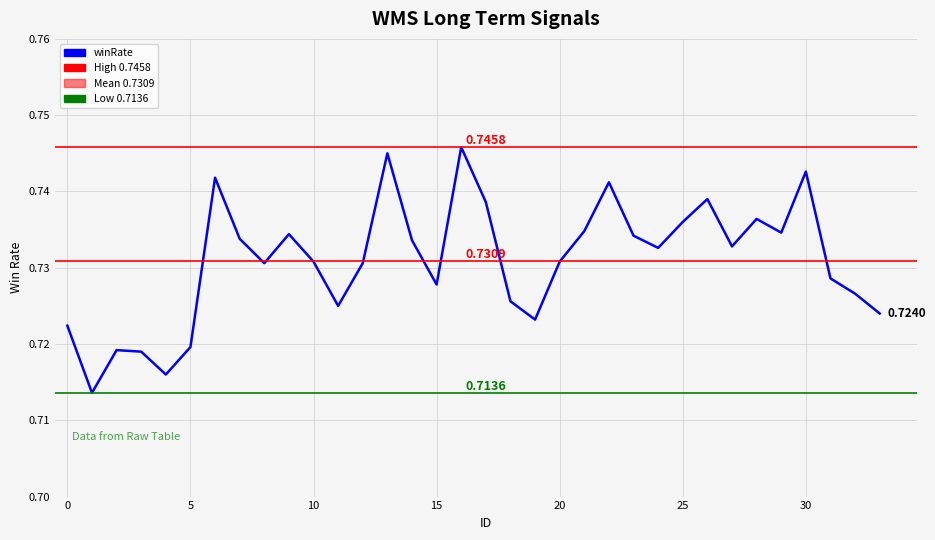

How many points are higher than both their immediate neighbors (excluding endpoints)?

9